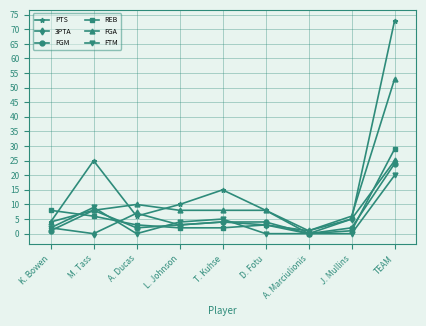

True or false: FTM has a value of 20 at TEAM.

True